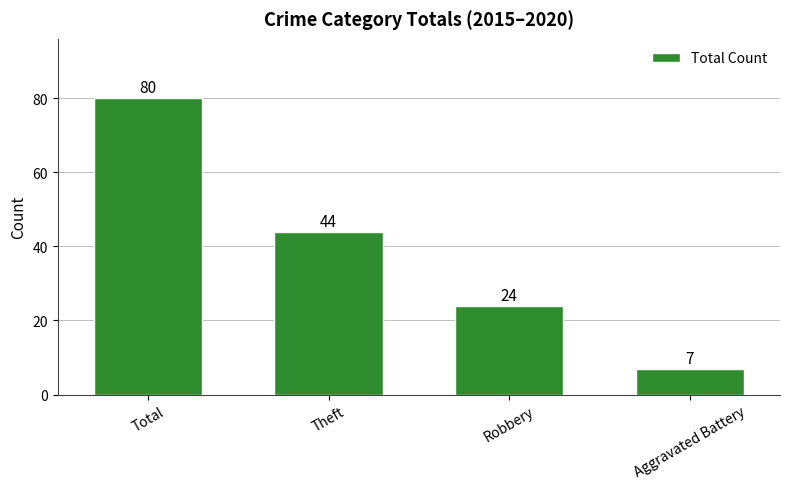

What is the greatest value displayed?

80